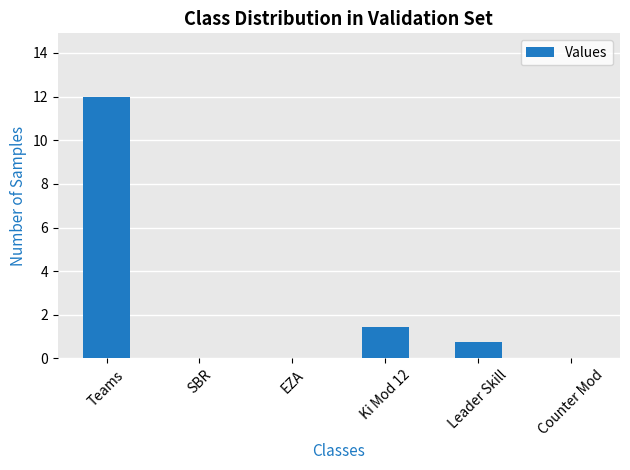

What is the greatest value displayed?

12.0